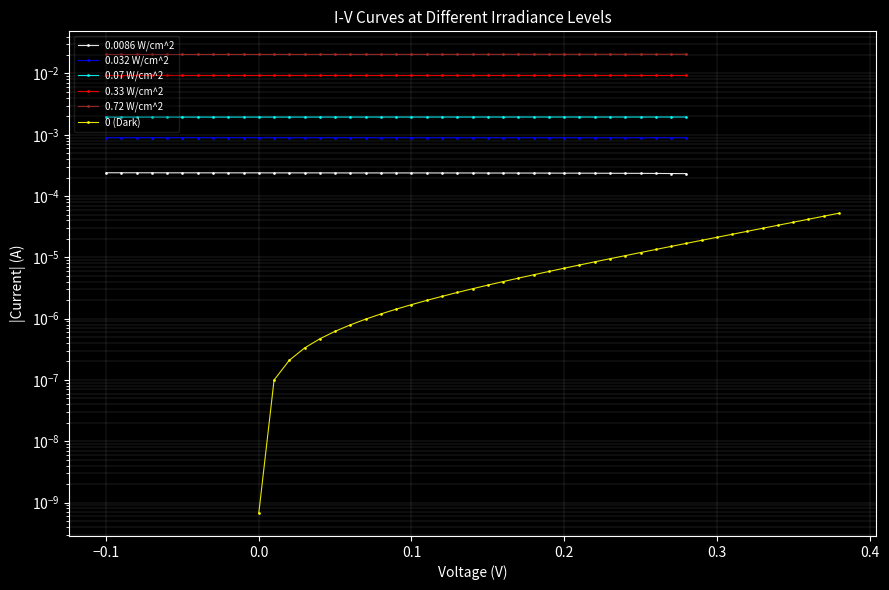

True or false: 0.032 W/cm^2 and 0 (Dark) intersect in this chart.

False